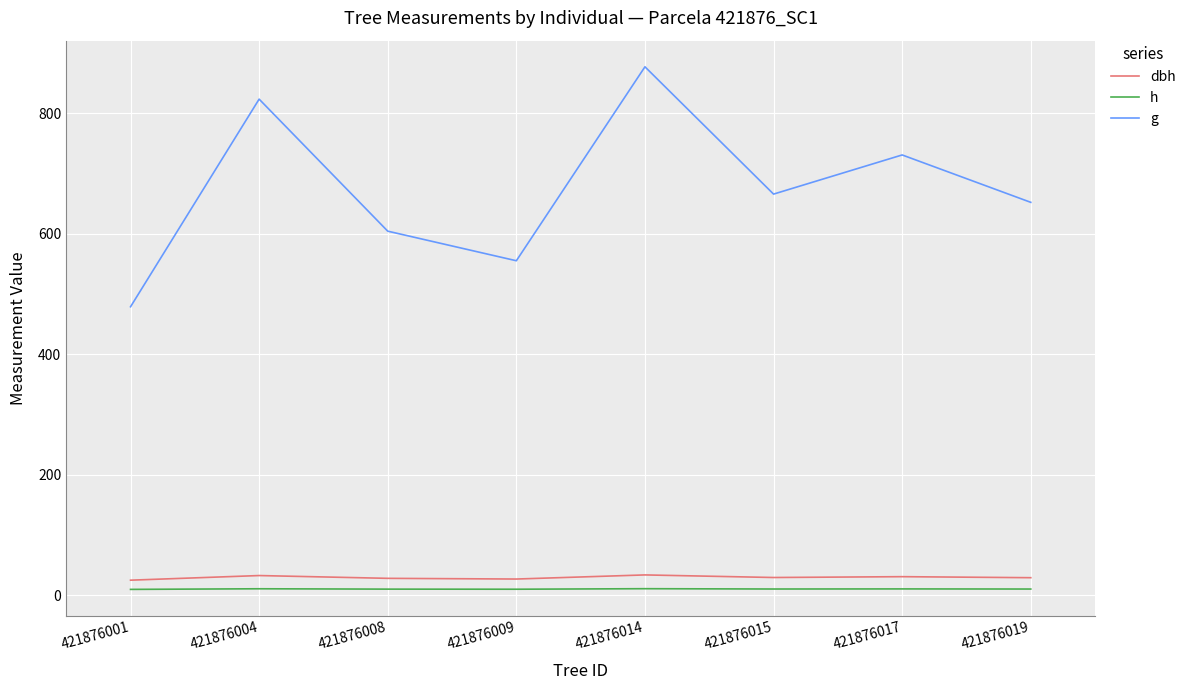

At how many categories does at least one series exceed 590?

6